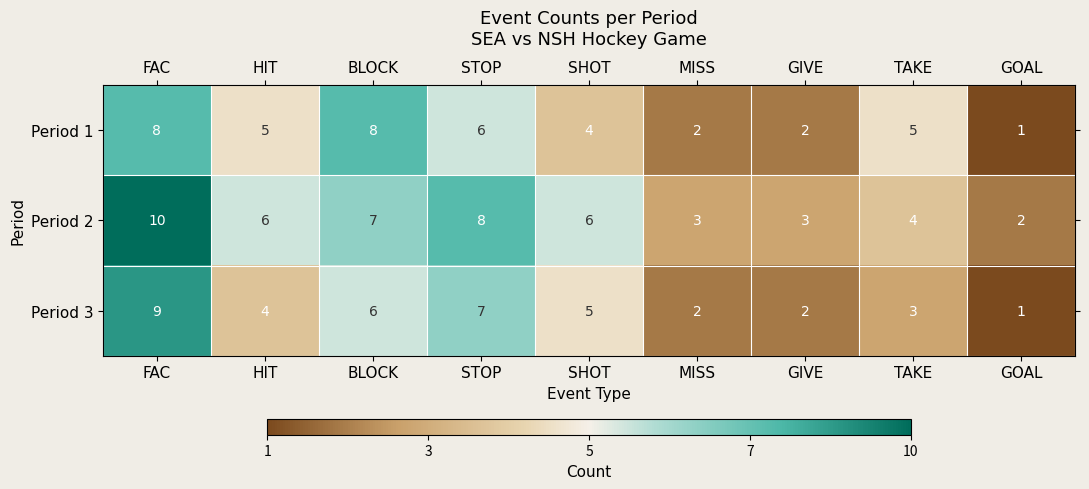

The value of Period 2 at MISS is 2. True or false?

False